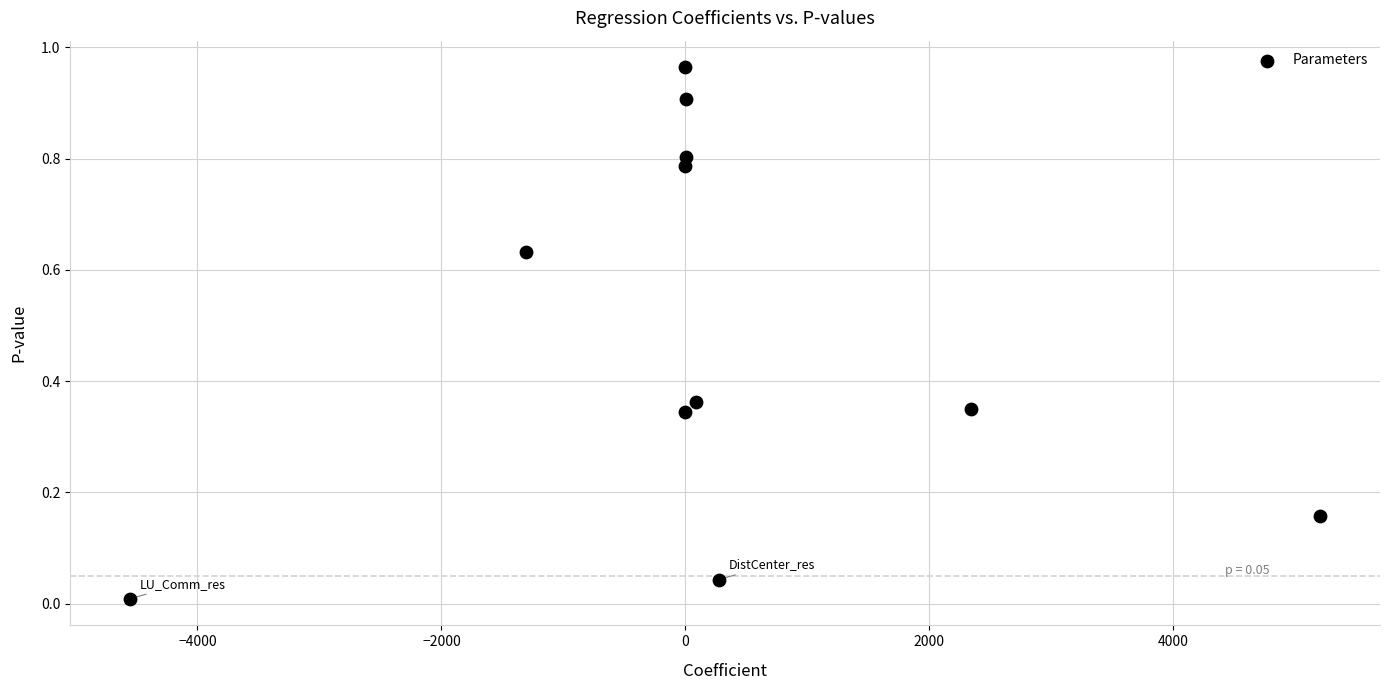

What is the range of X values (max minus min)?

9761.7